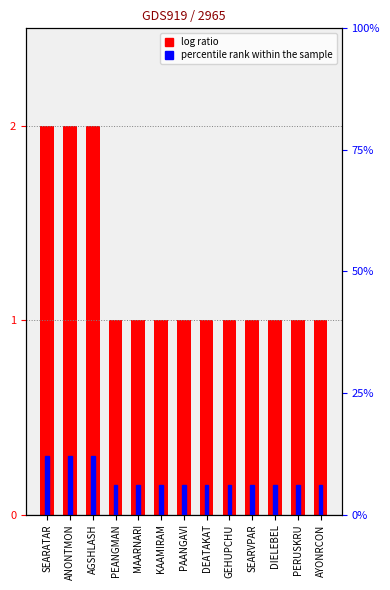

Rank the categories by value from lowest to highest.

PEANGMAN, MAARNARI, KAAMIRAM, PAANGAVI, DEATAKAT, GEHUPCHU, SEARVPAR, DIELEBEL, PERUSKRU, AYONRCON, SEARATAR, ANONTMON, AGSHLASH